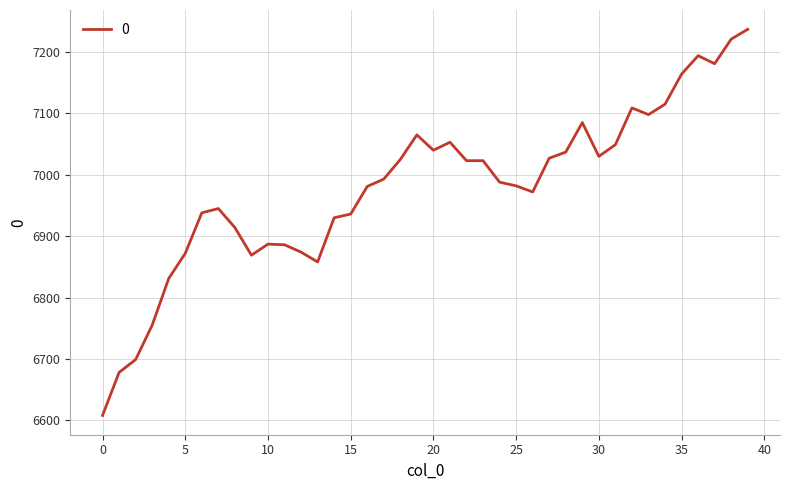

What is the greatest value displayed?

7237